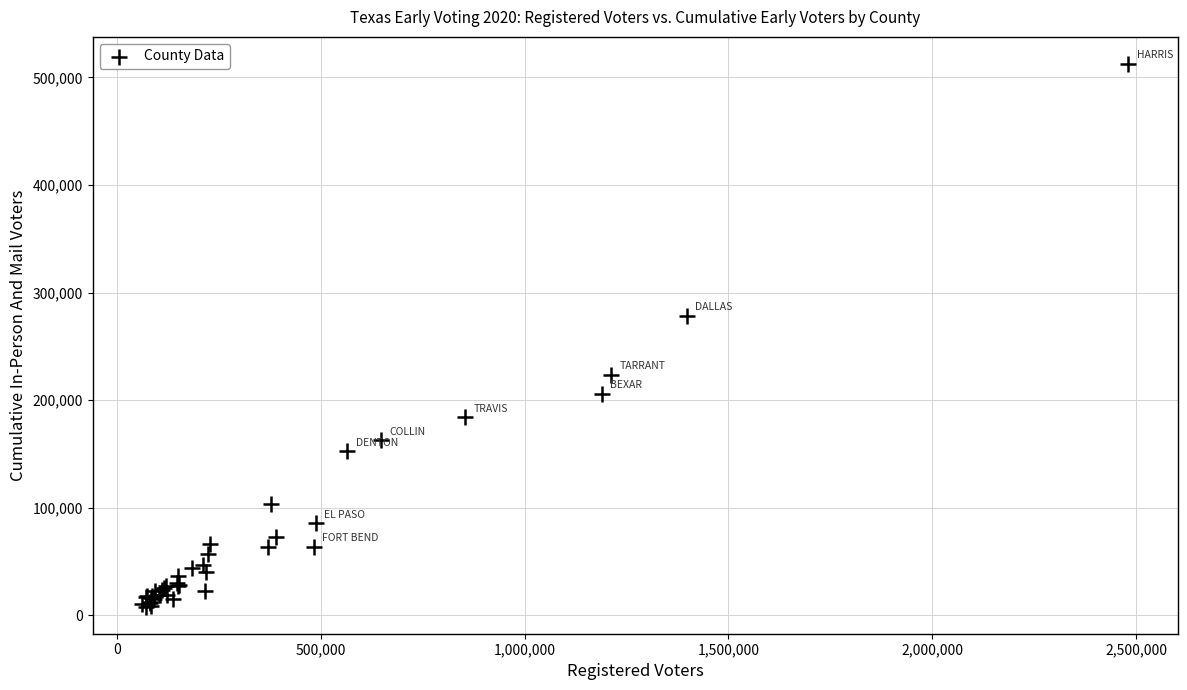

What Y value in the scatter plot is closest to 260234?

278204